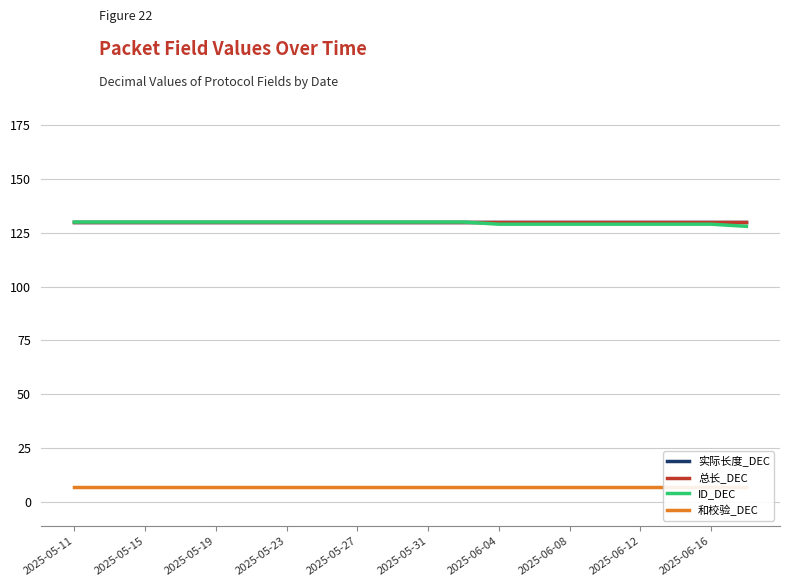

What is the greatest value displayed?

130